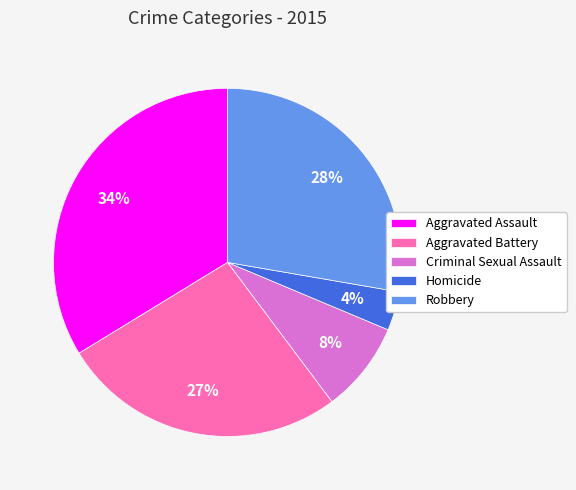

How many slices are in this pie chart?

5